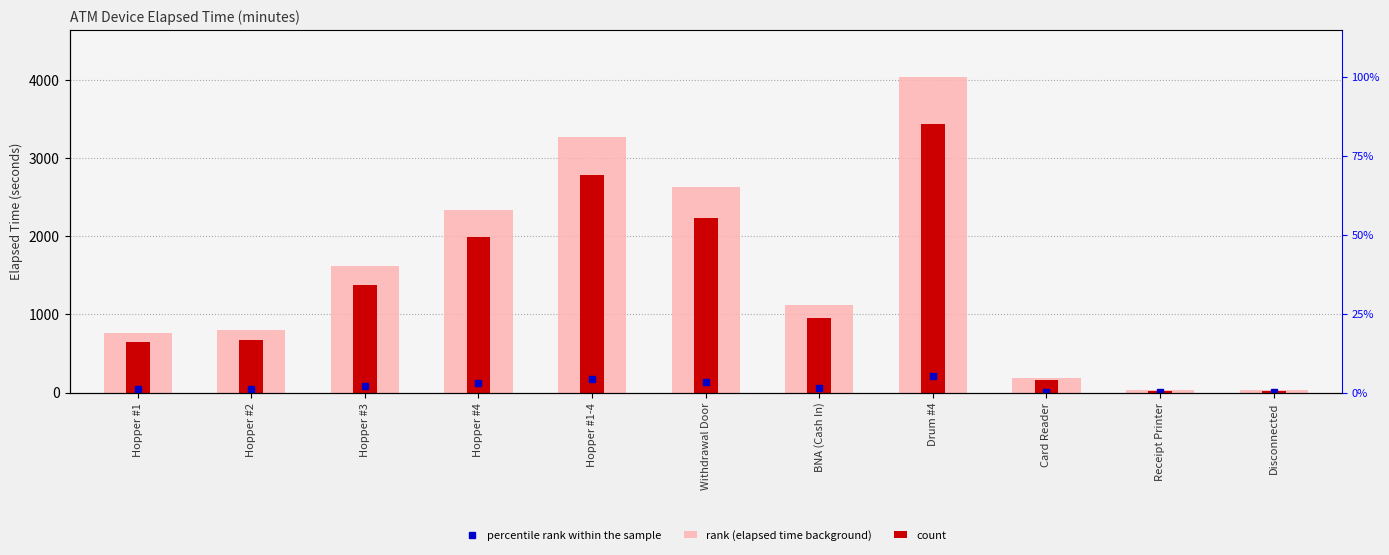

What is the average value of the count series?

1300.0